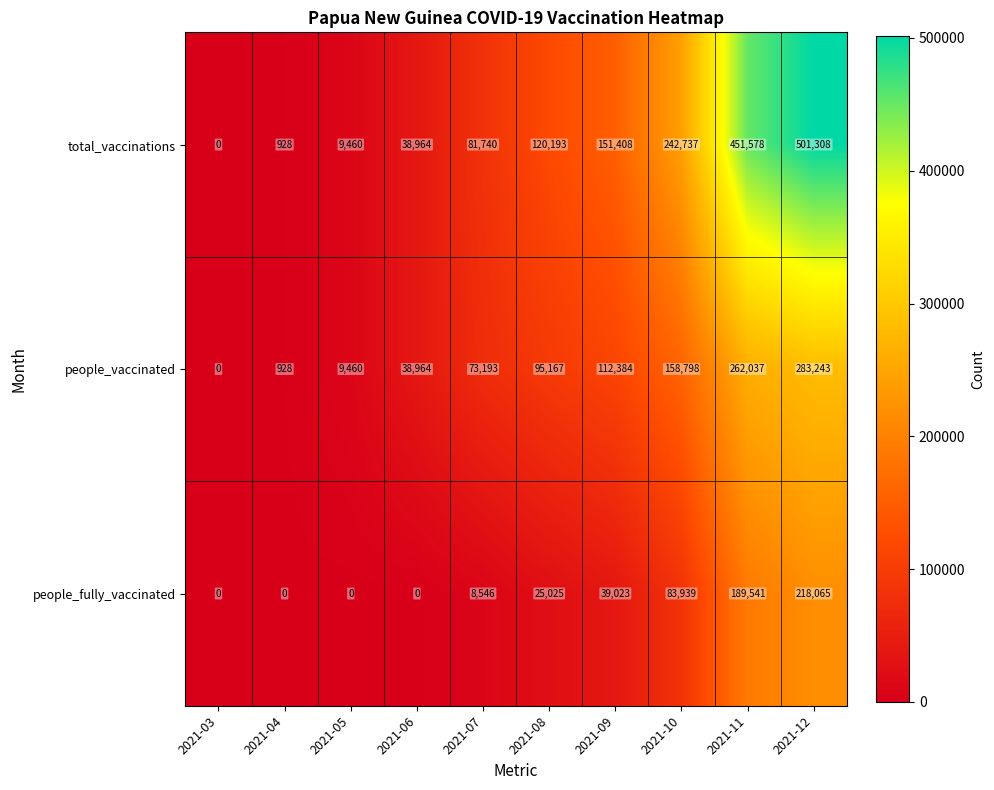

Reading left to right, what are all the values shown in this chart?

total_vaccinations: 2021-03=0	2021-04=928	2021-05=9460	2021-06=38964	2021-07=81740	2021-08=120193	2021-09=151408	2021-10=242737	2021-11=451578	2021-12=501308
people_vaccinated: 2021-03=0	2021-04=928	2021-05=9460	2021-06=38964	2021-07=73193	2021-08=95167	2021-09=112384	2021-10=158798	2021-11=262037	2021-12=283243
people_fully_vaccinated: 2021-03=0	2021-04=0	2021-05=0	2021-06=0	2021-07=8546	2021-08=25025	2021-09=39023	2021-10=83939	2021-11=189541	2021-12=218065